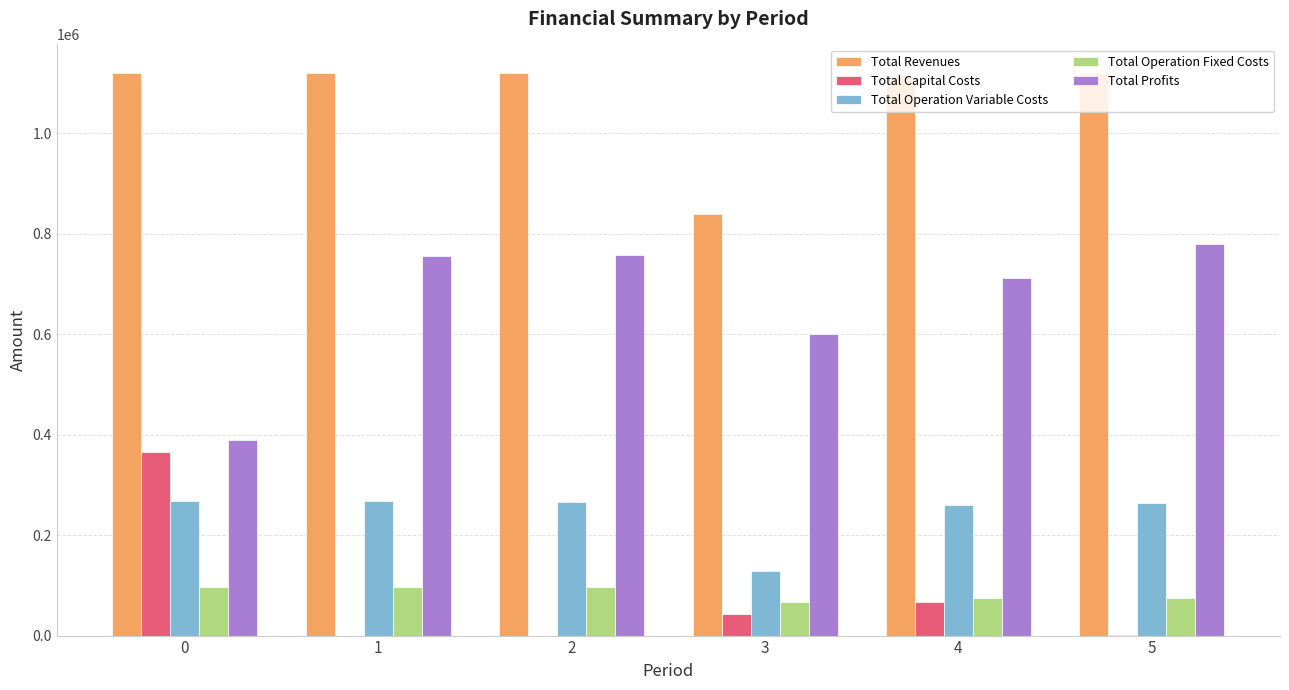

How many categories are shown in the chart?

6